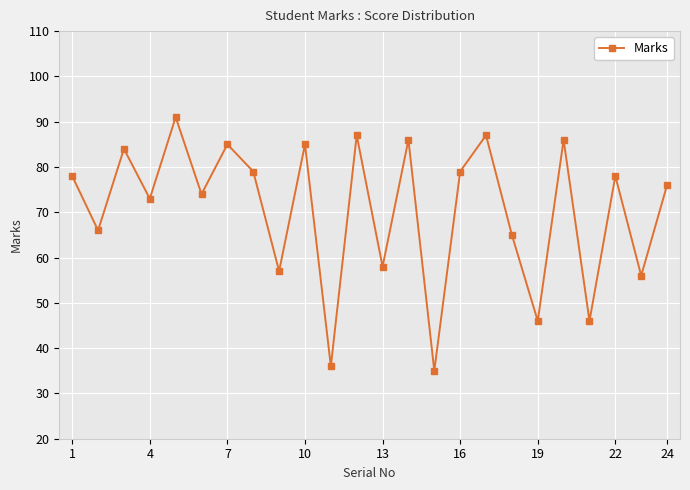

What is the value of the 23rd point from the left?

56